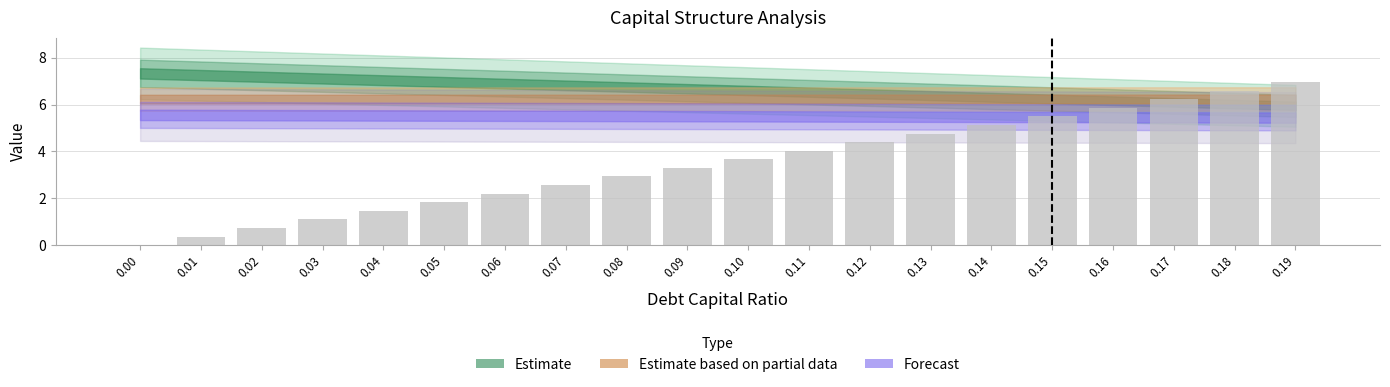

The value at 0.08 is 2.9. True or false?

True